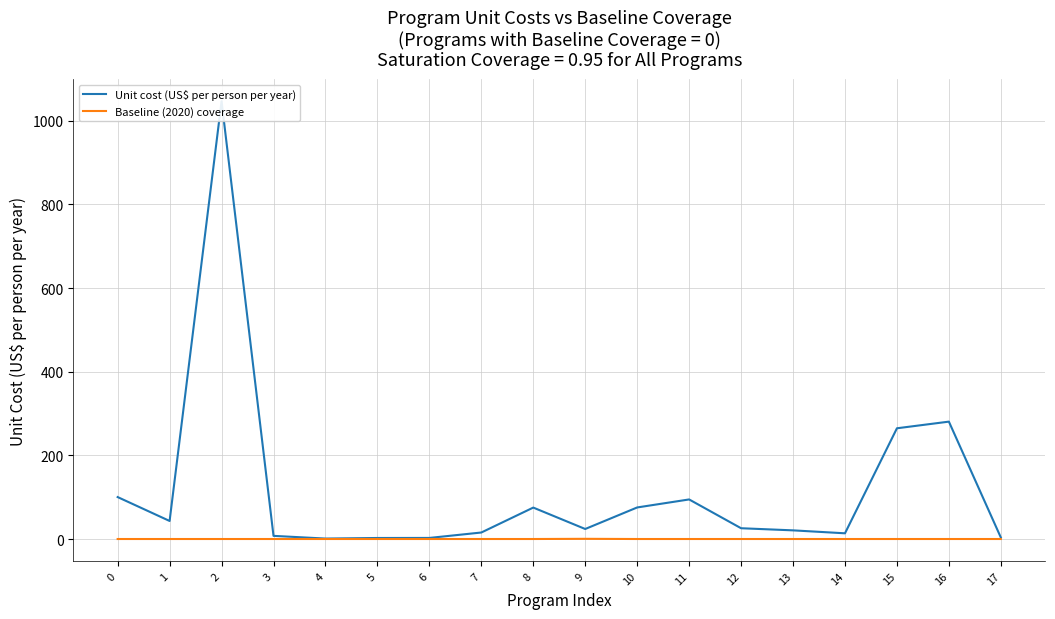

How many data points does each series have?

18